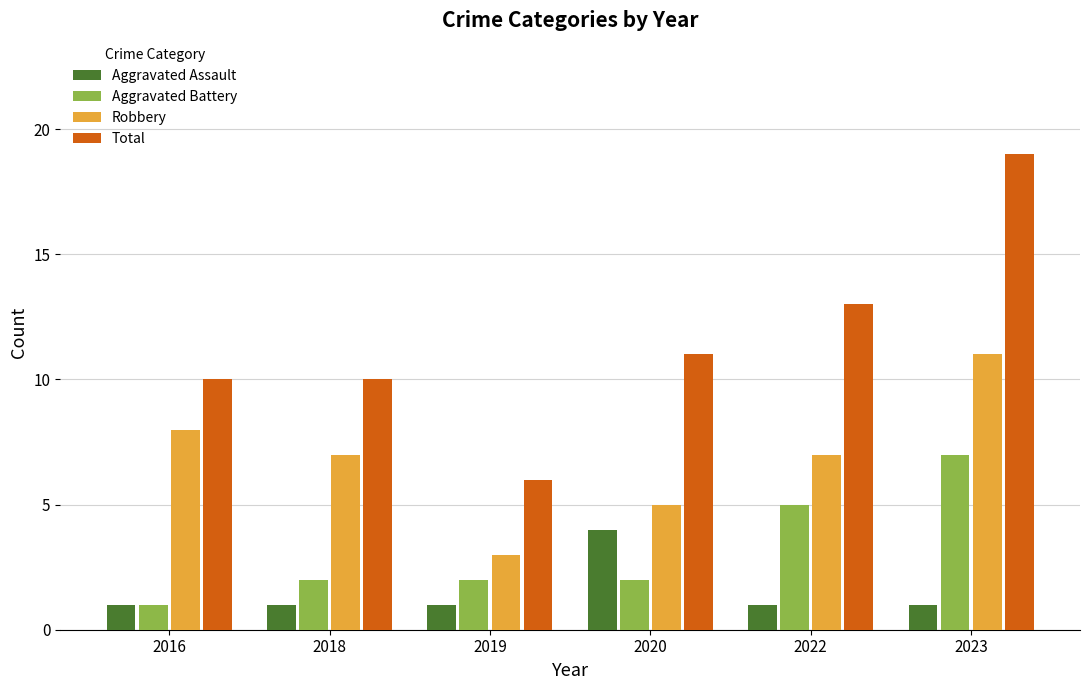

What is the spread (max minus min) of values at 2023?

18